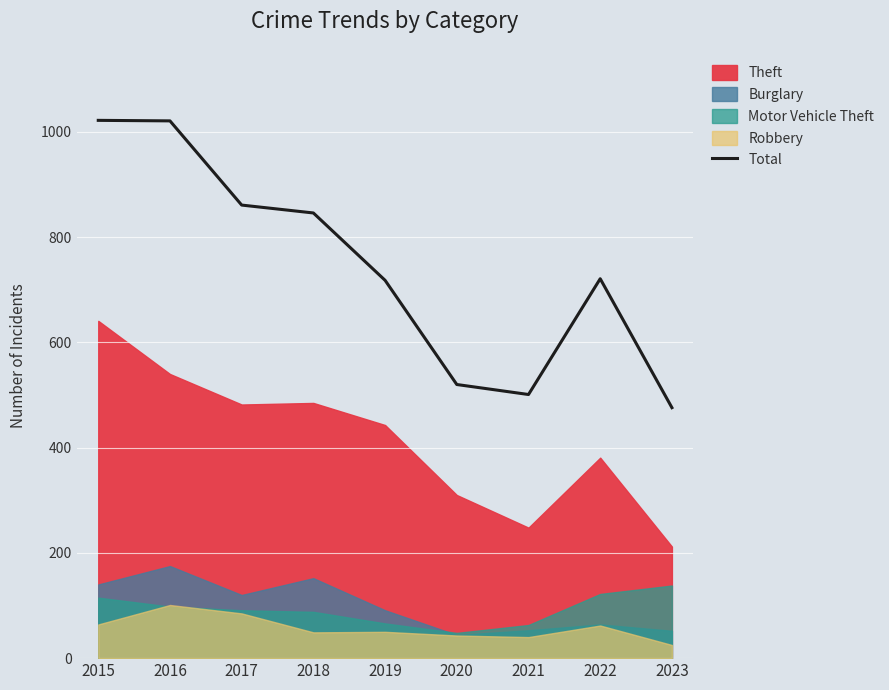

At which category does the chart reach its minimum across all series?

2023